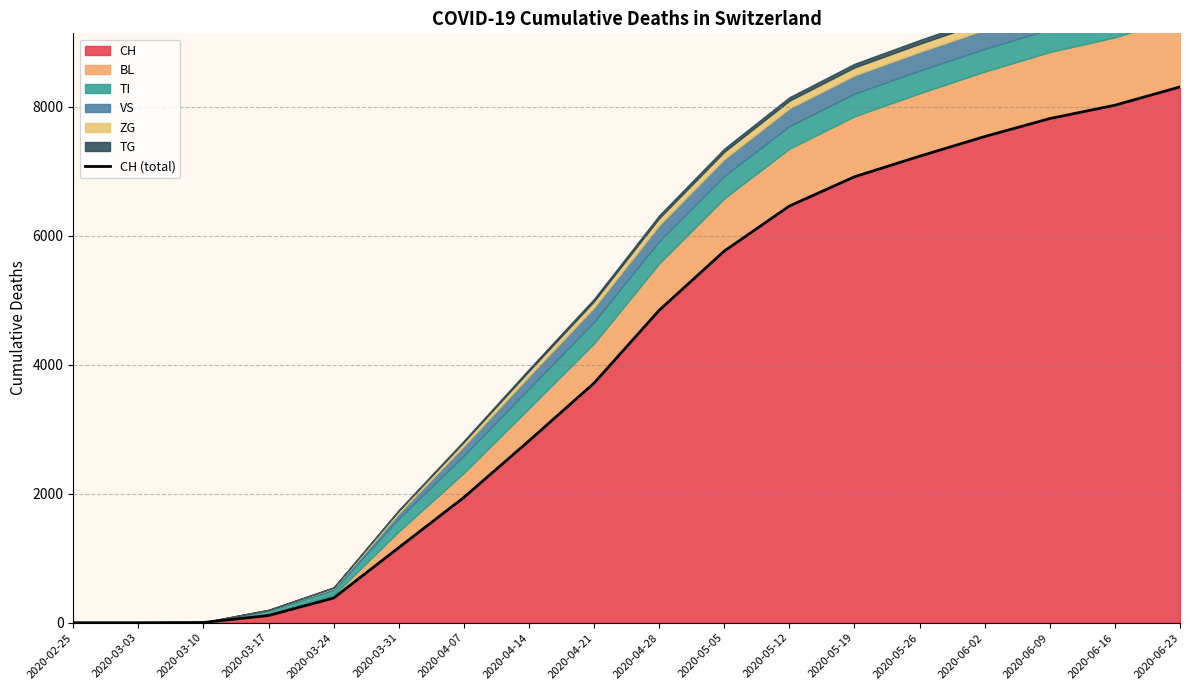

At which label is the value closest to 4155?

2020-04-21